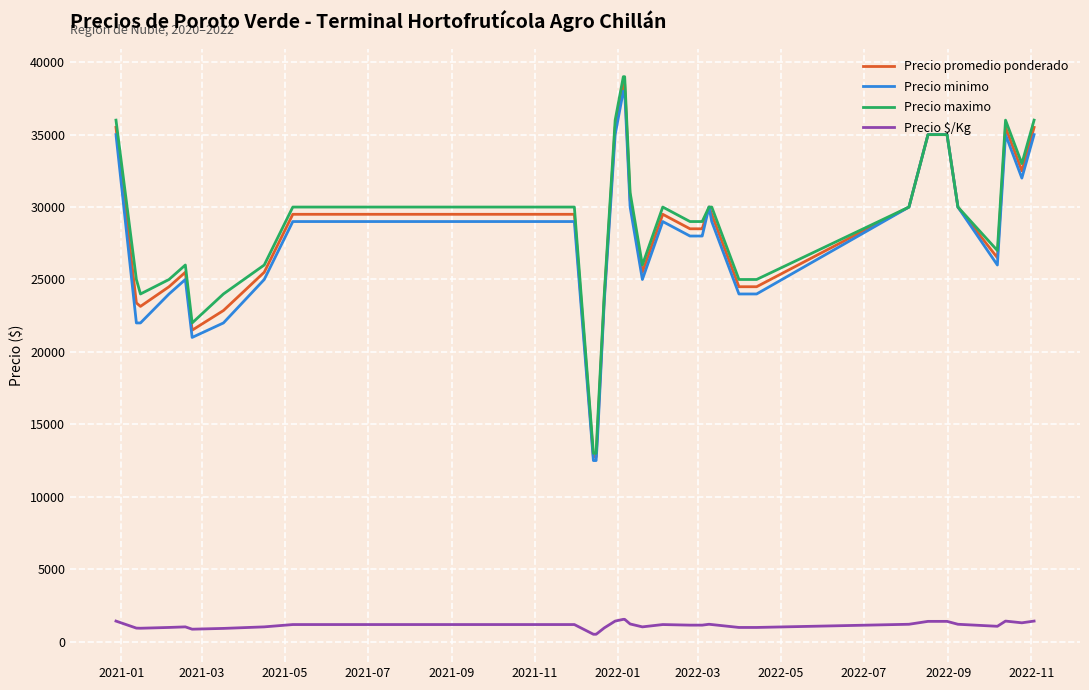

Is this an area chart (filled region under the line)?

No